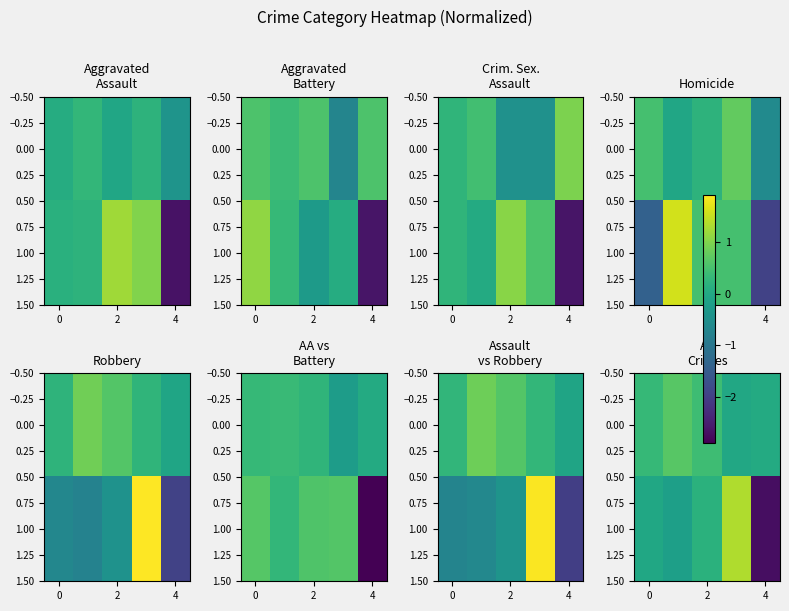

Which series has the largest range (max minus min)?

1.00